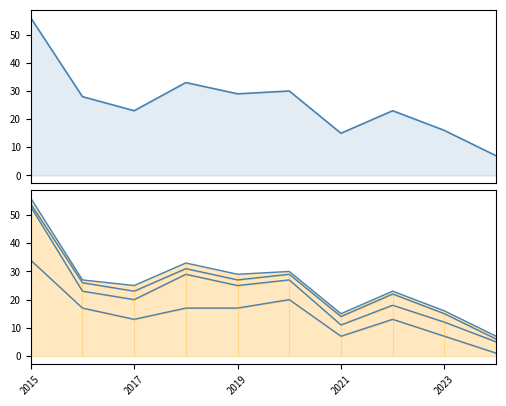

Reading left to right, transcribe all the data shown in this chart.

Total: 56	28	23	33	29	30	15	23	16	7
Theft line: 34	17	13	17	17	20	7	13	7	1
Robbery line: 53	23	20	29	25	27	11	18	12	5
Aggravated Battery line: 54	26	23	31	27	29	14	22	15	6
Aggravated Assault line: 56	27	25	33	29	30	15	23	16	7